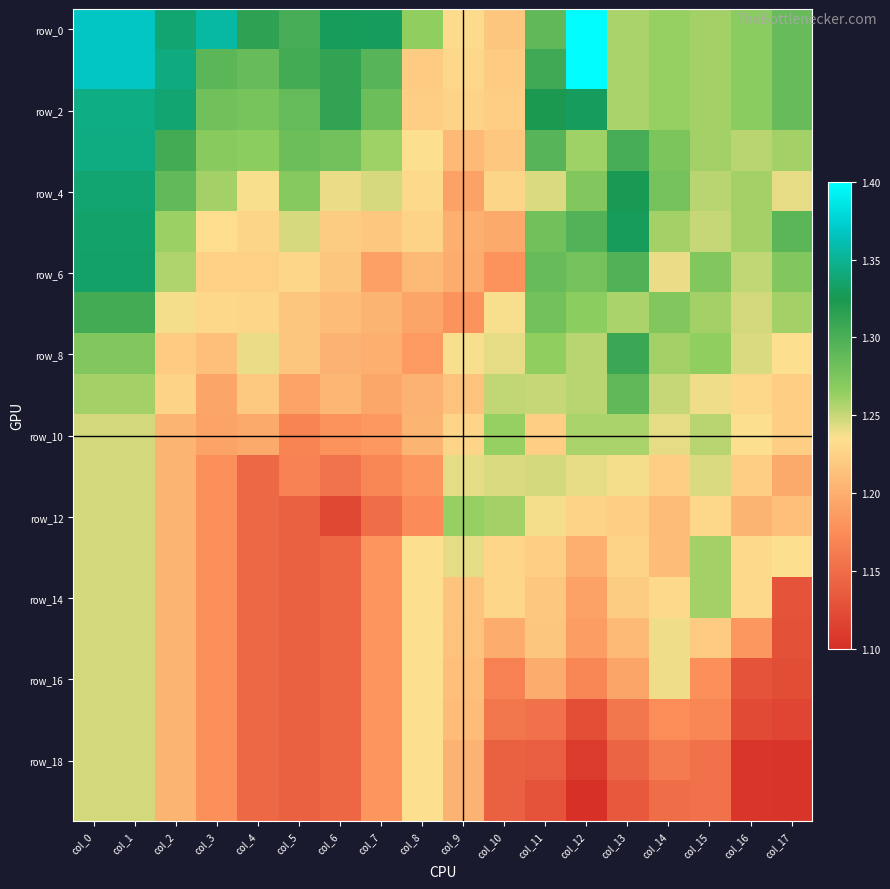

At which category is the sum across all series the highest?

col_0